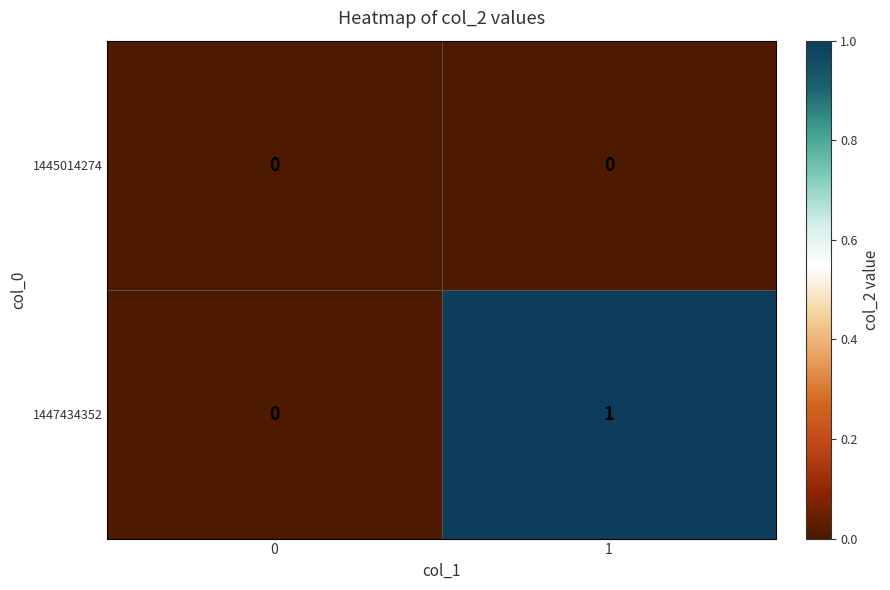

Rank the series by their maximum value, from highest to lowest.

1447434352, 1445014274